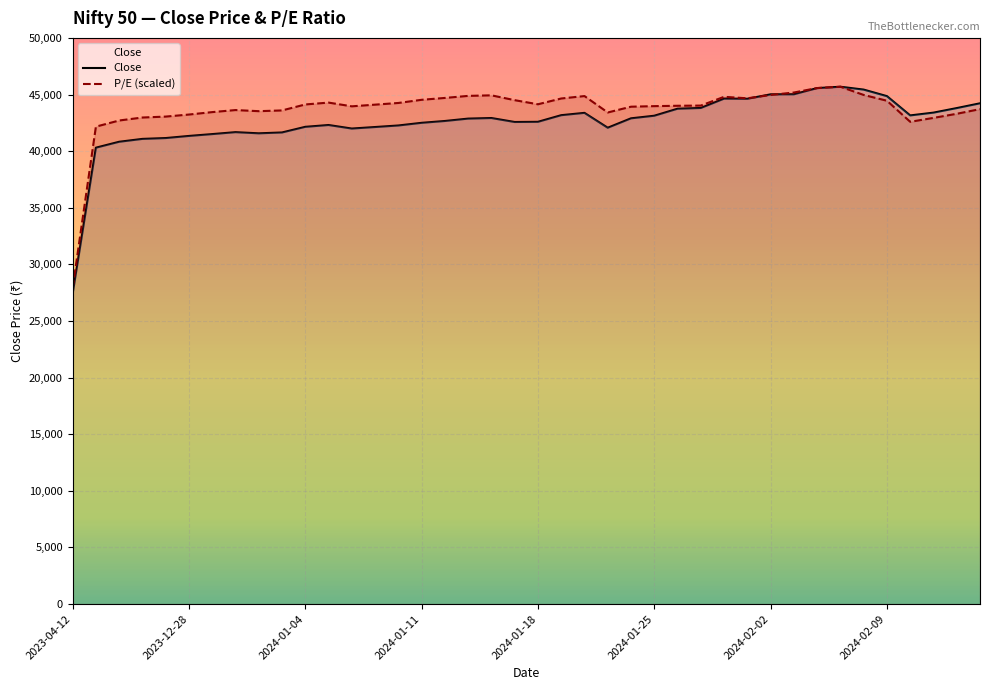

What is the highest value of the Close series?

45685.5